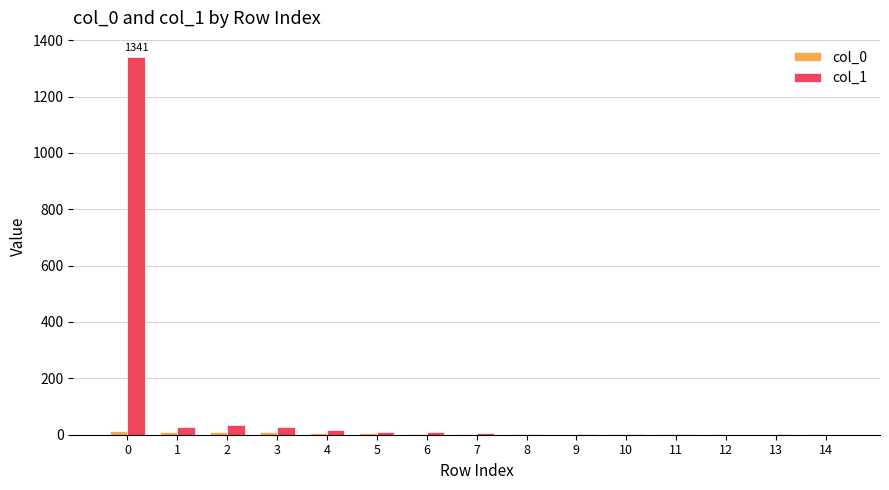

What is the greatest value displayed?

1341